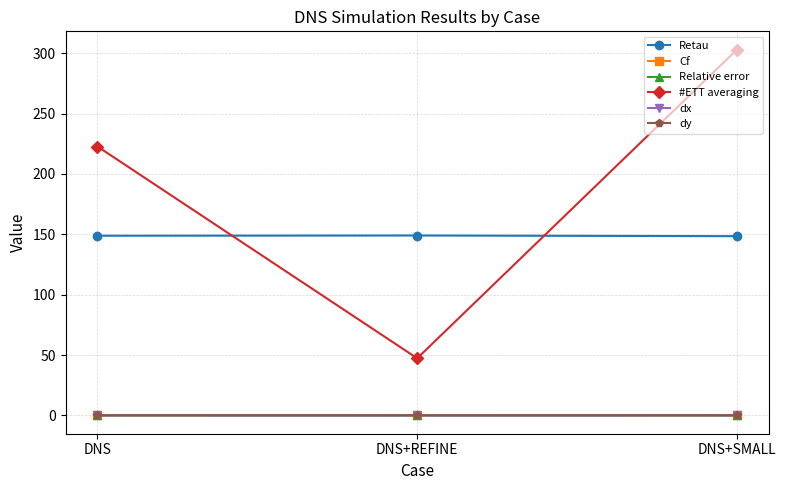

True or false: #ETT averaging has a value of 303.0 at DNS+SMALL.

True